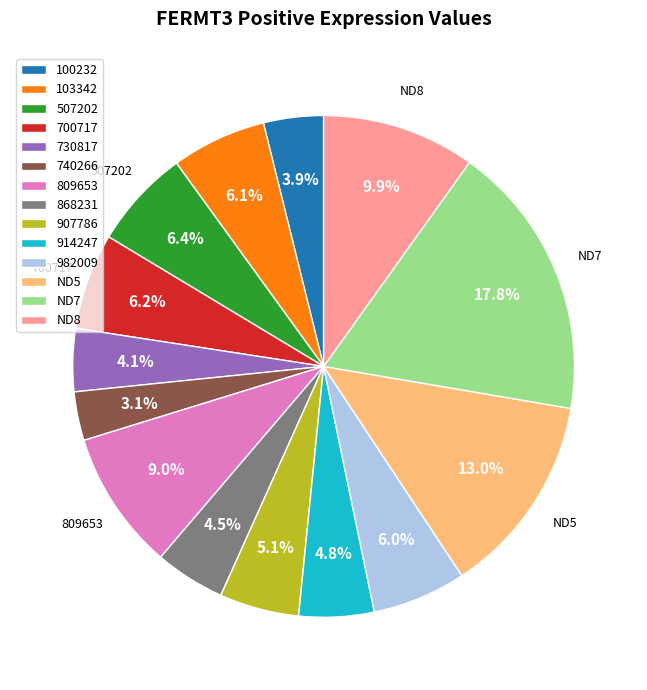

The 507202 slice represents 6% of the pie. True or false?

True